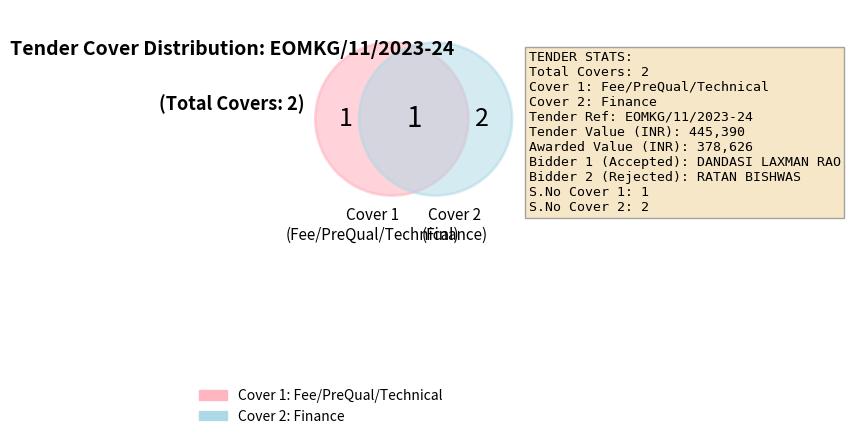

Count the number of slices in the pie.

2